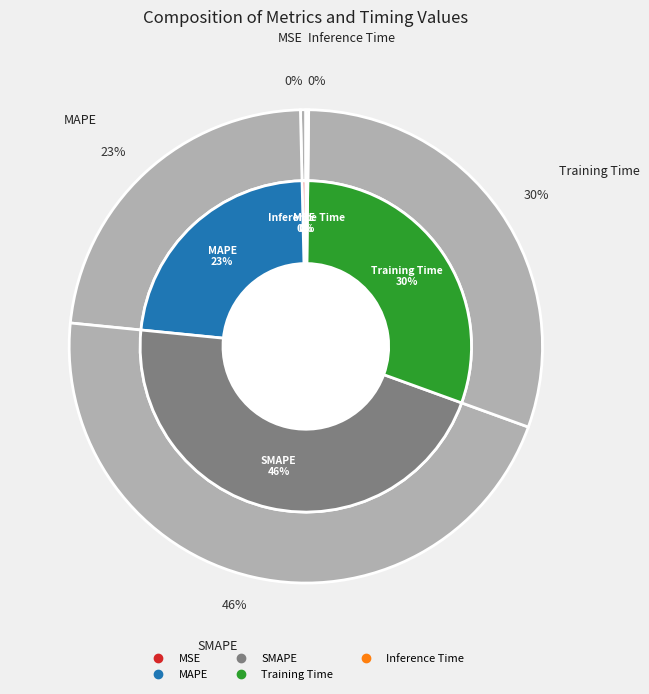

How many segments does this pie chart have?

5